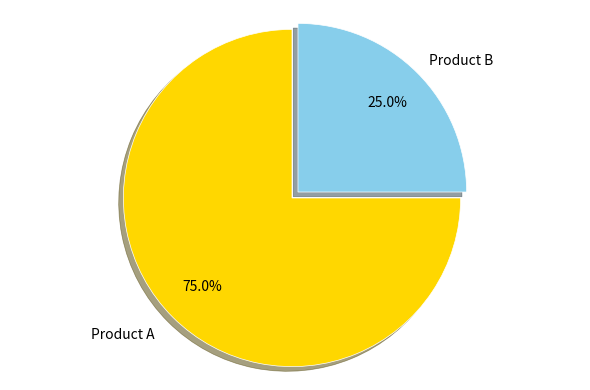

Which has a higher value, Product A or Product B?

Product A